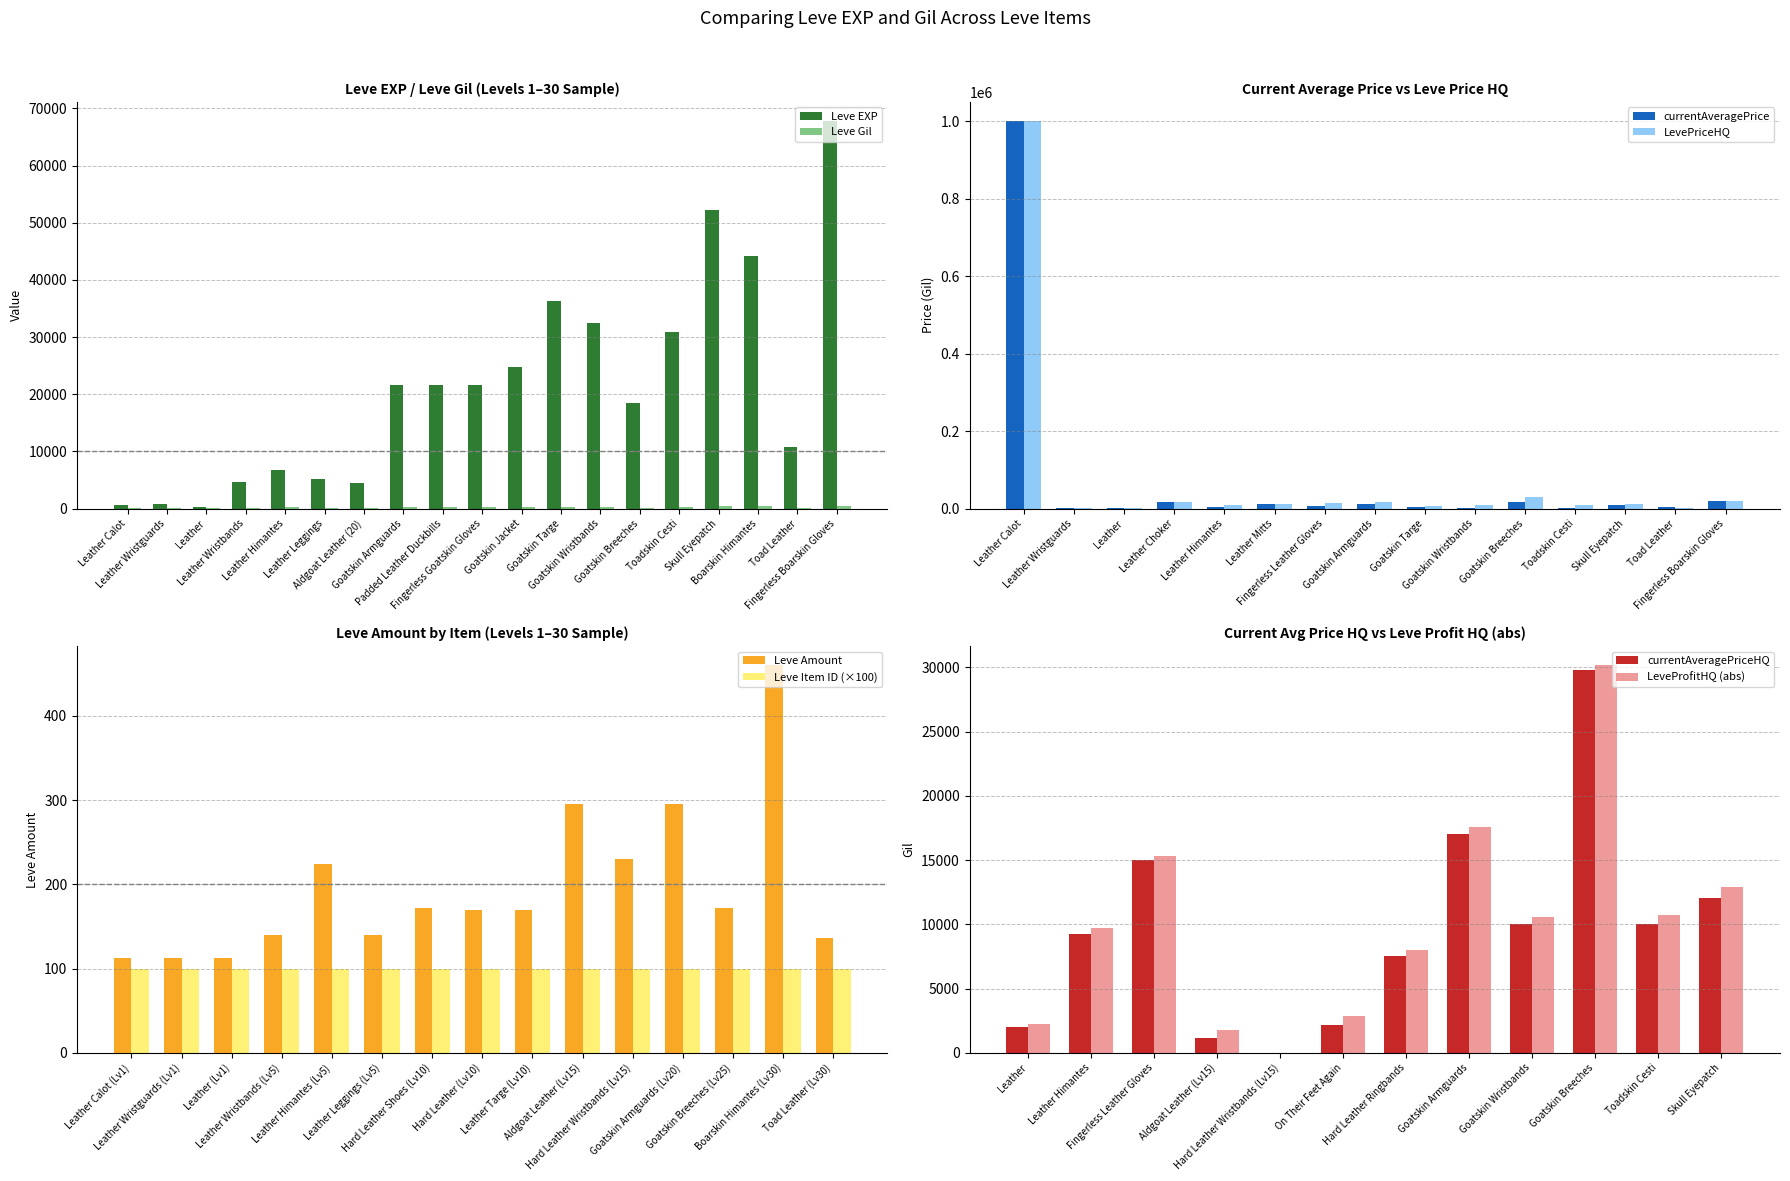

List the series in order of their peak value, highest first.

Leve EXP, Leve Gil